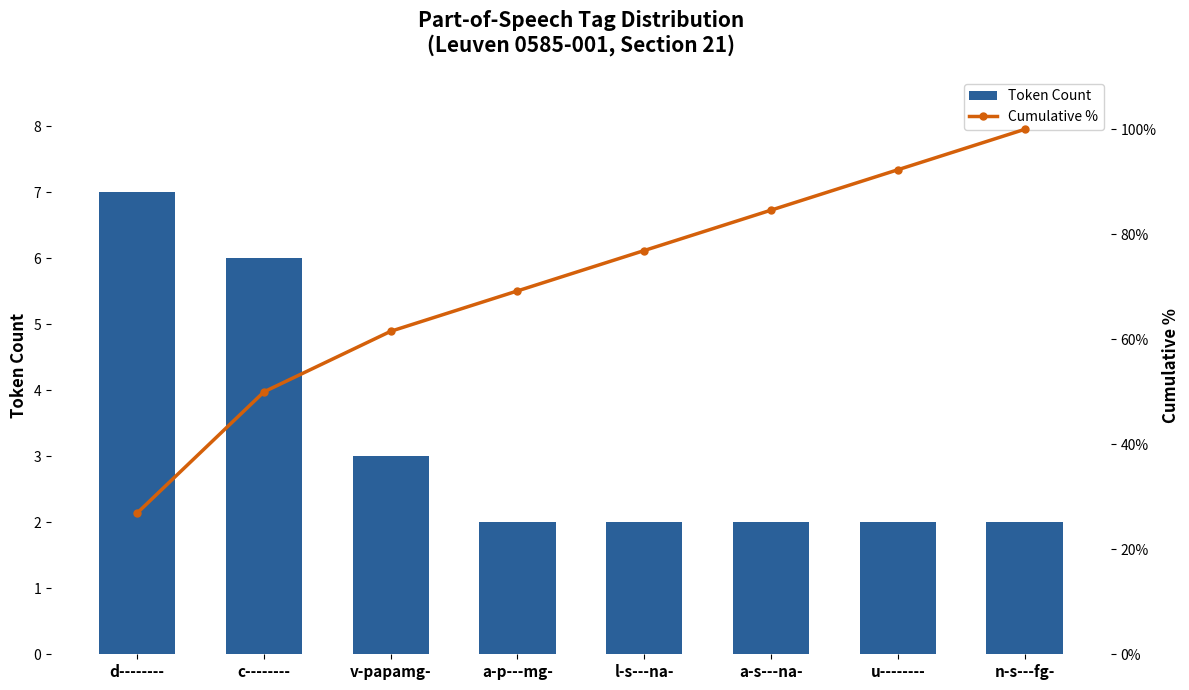

True or false: Cumulative % has a value of 100.0 at n-s---fg-.

True